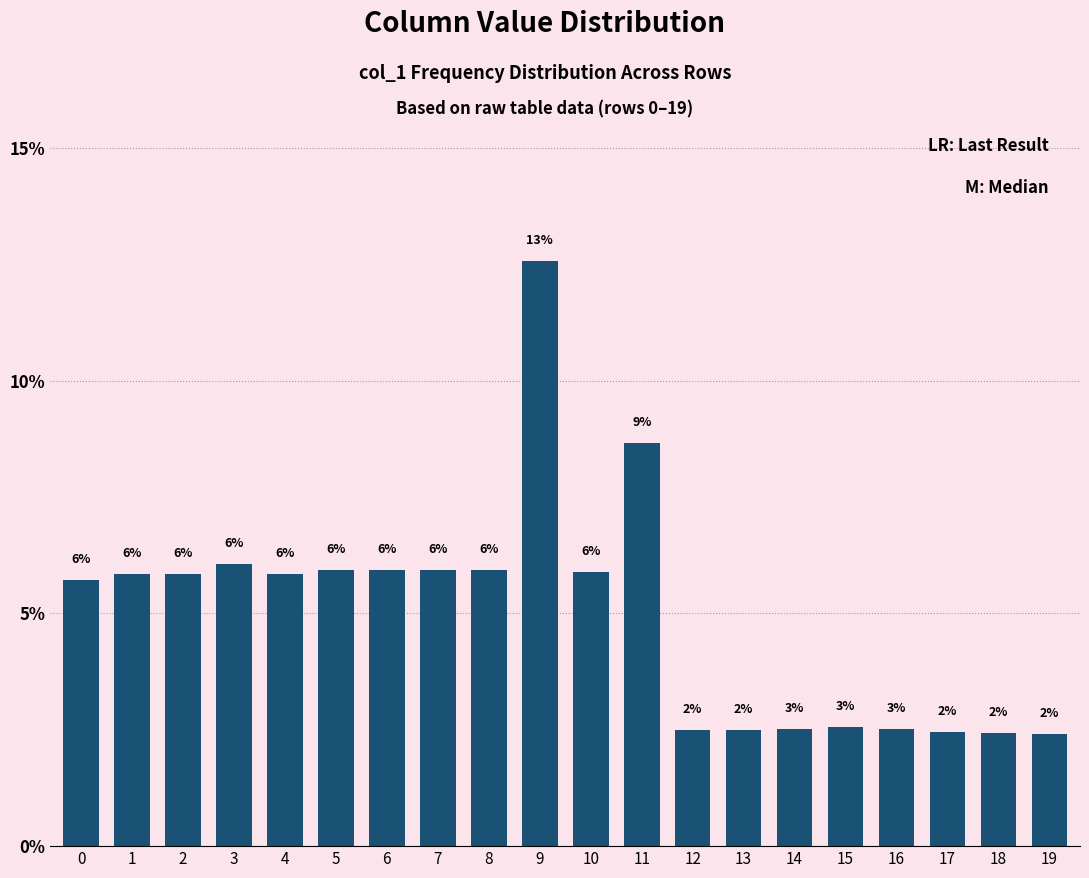

Are the bars grouped side by side (vs. stacked)?

No